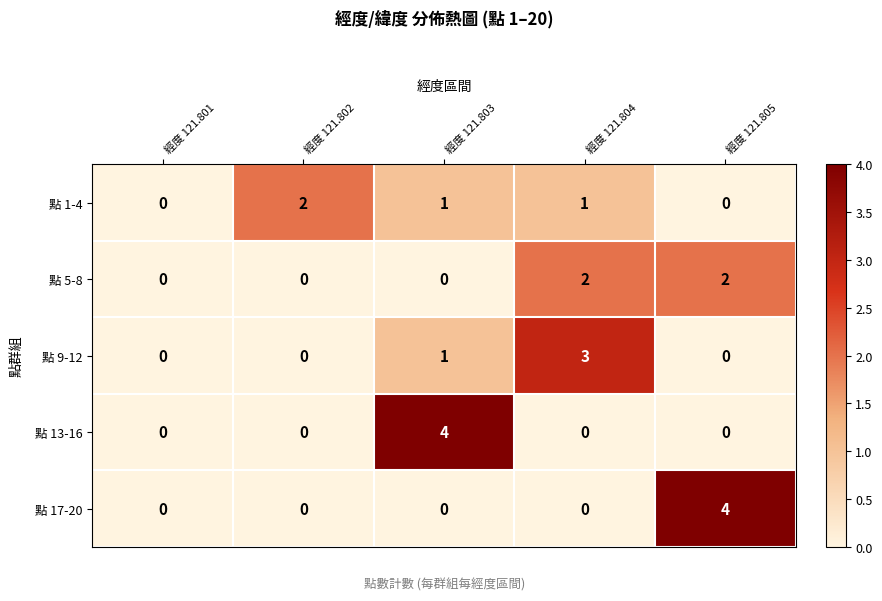

Reading left to right, transcribe all the data shown in this chart.

點 1-4: 0	2	1	1	0
點 5-8: 0	0	0	2	2
點 9-12: 0	0	1	3	0
點 13-16: 0	0	4	0	0
點 17-20: 0	0	0	0	4